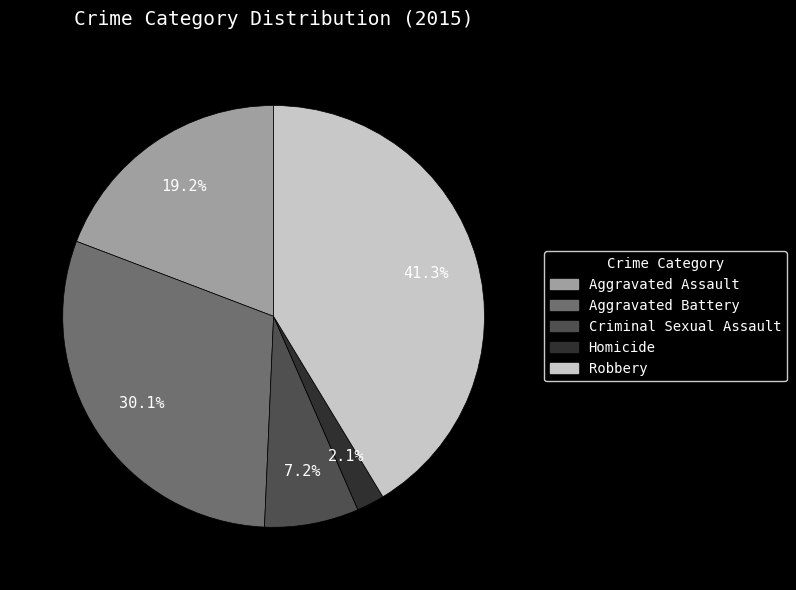

To the nearest percent, what is the difference between the Criminal Sexual Assault and Homicide slice percentages?

5%